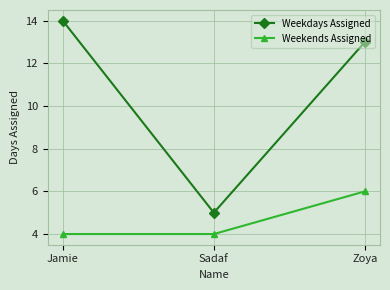

Is this an area chart (filled region under the line)?

No